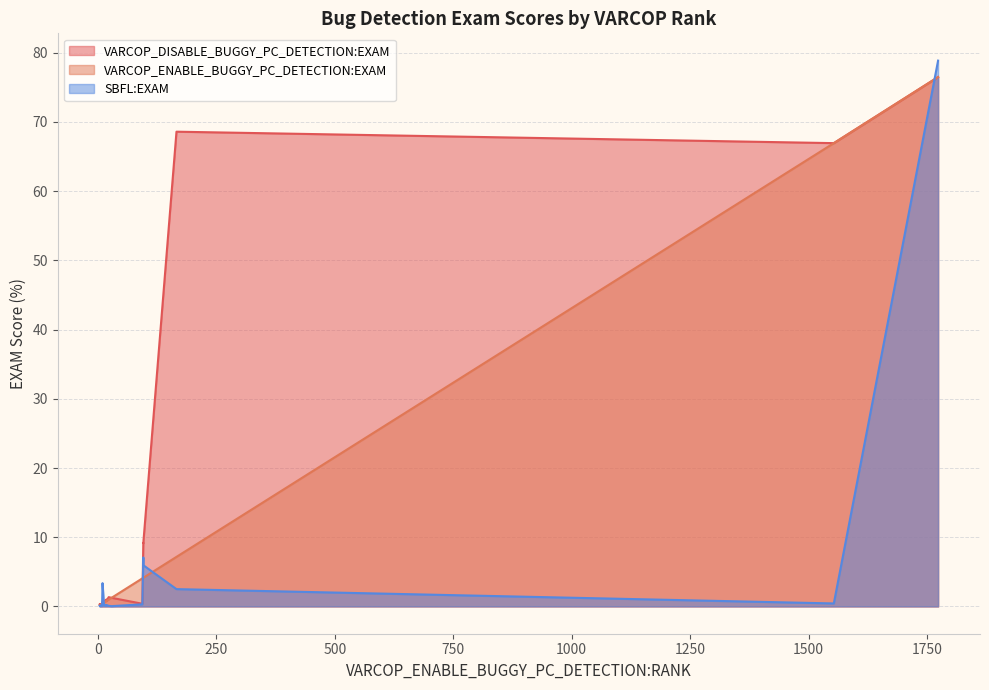

What is the sum of the SBFL:EXAM values at 18 and 4?

0.2